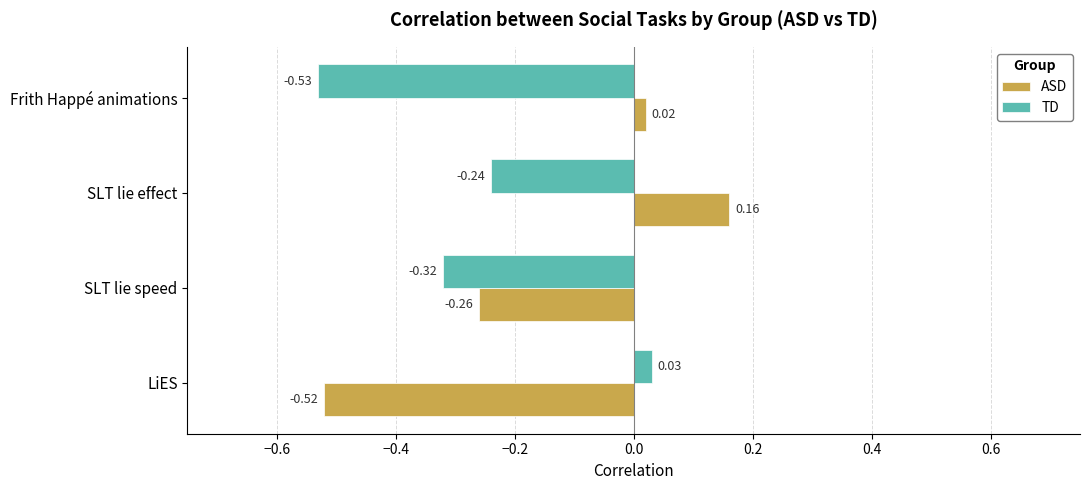

Which category has the lowest value in the ASD series?

LiES